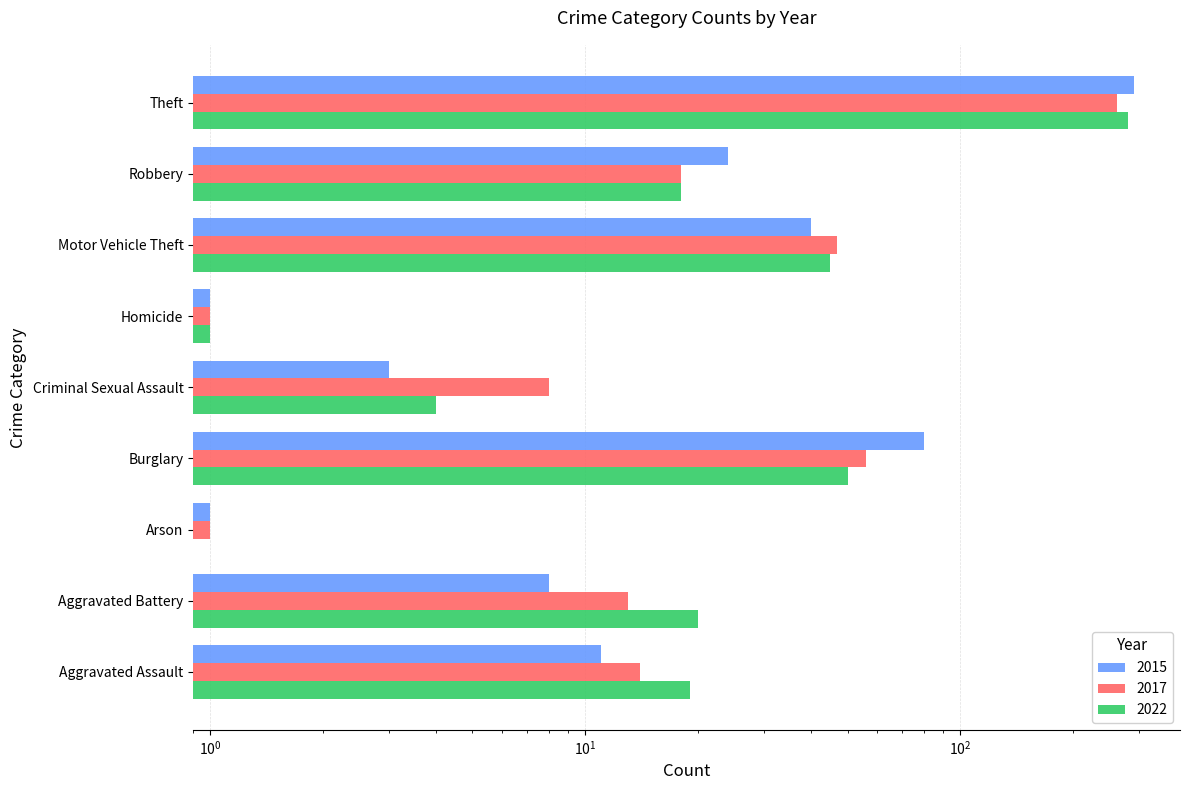

Which series has the largest range (max minus min)?

2015